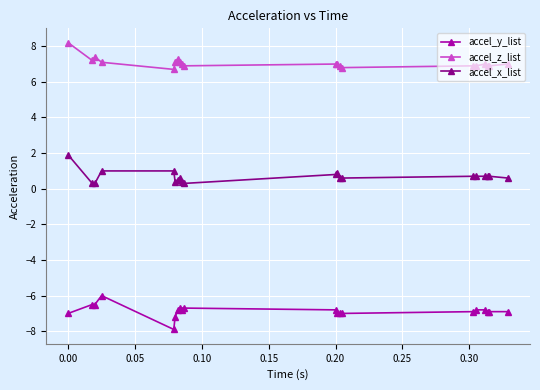

Which series has the largest total across all categories?

accel_z_list